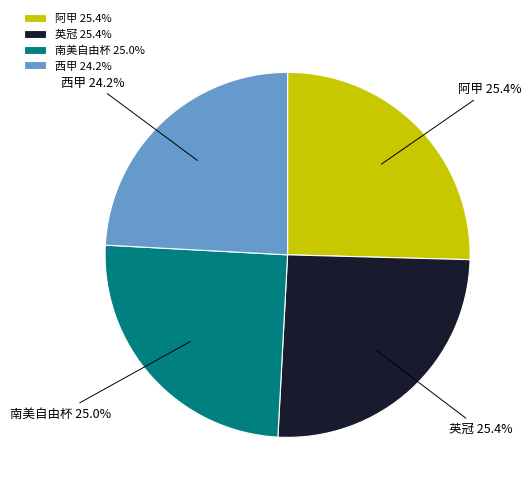

Between 西甲 and 英冠, which is larger?

英冠